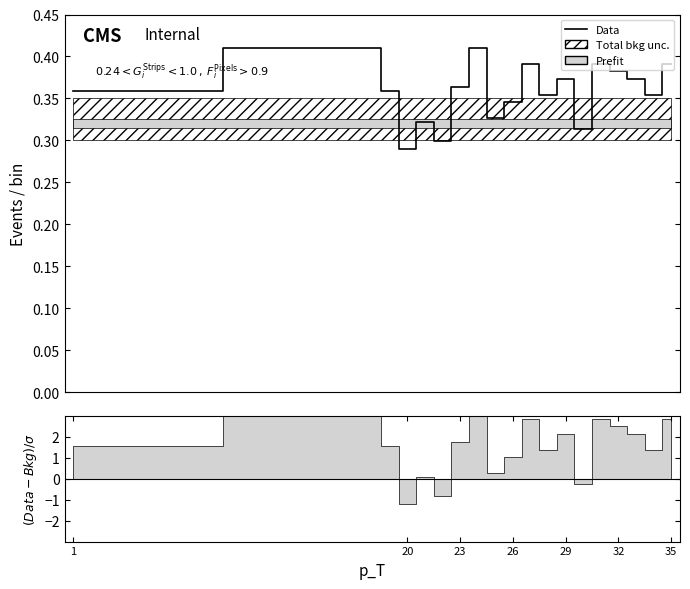

True or false: the data shows 0.1 at 20.

False